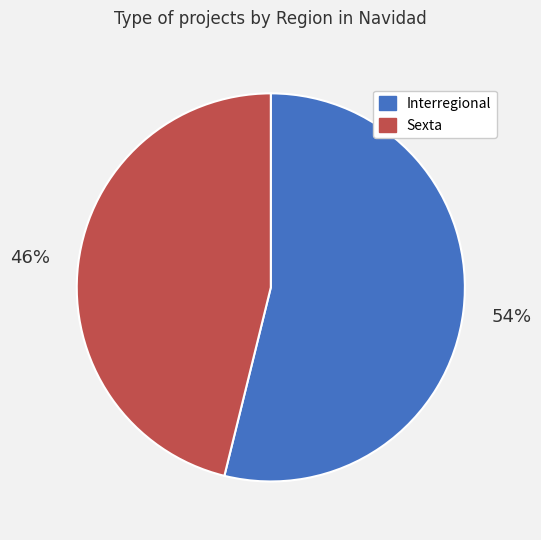

How many slices are in this pie chart?

2